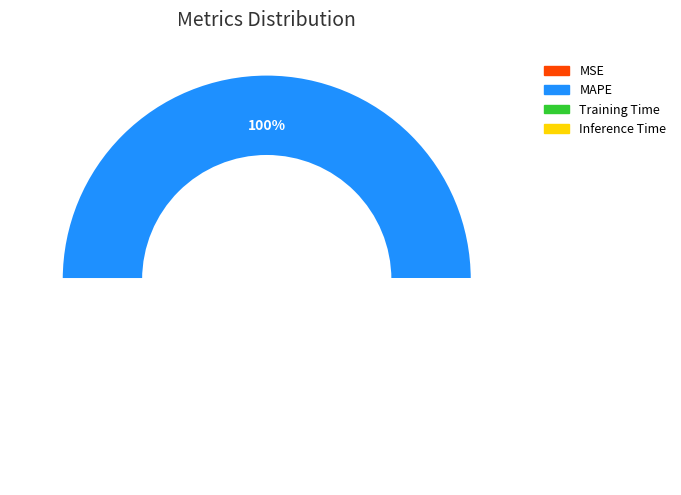

True or false: MAPE accounts for 100% of the total.

True